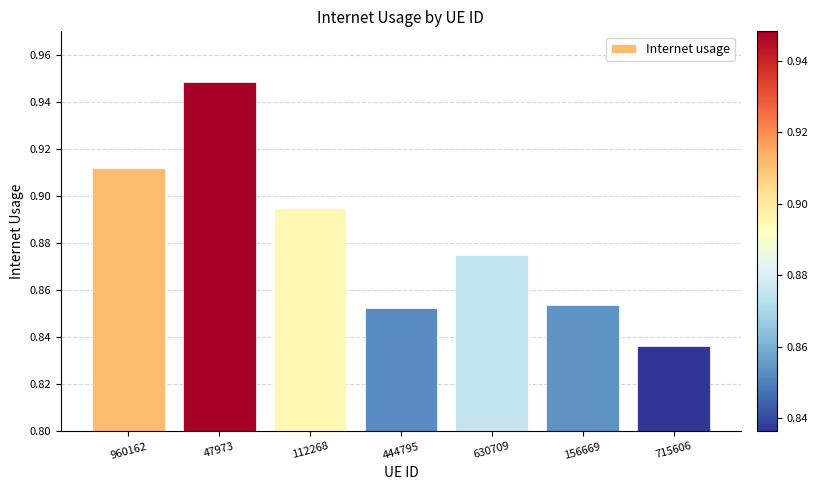

What is the label of the 1st bar from the right?

715606